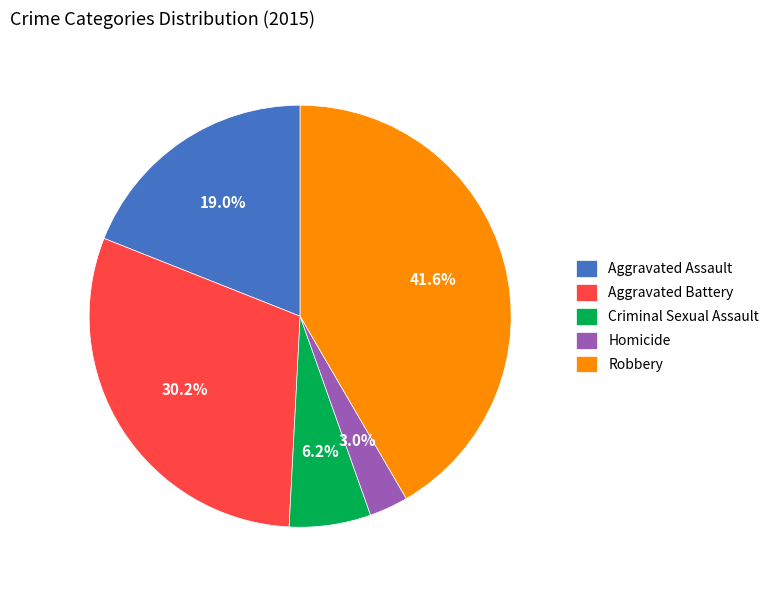

Rank the categories by value from lowest to highest.

Homicide, Criminal Sexual Assault, Aggravated Assault, Aggravated Battery, Robbery